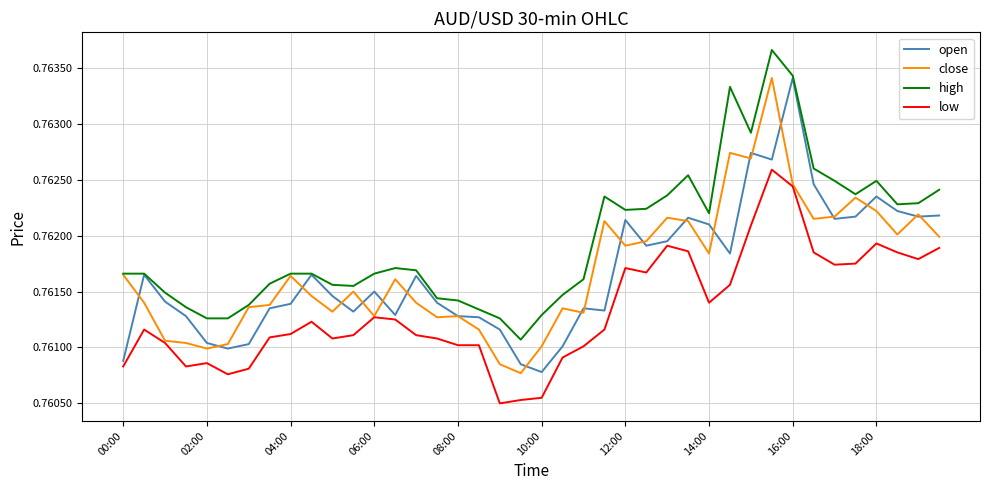

Which series has the largest total across all categories?

high